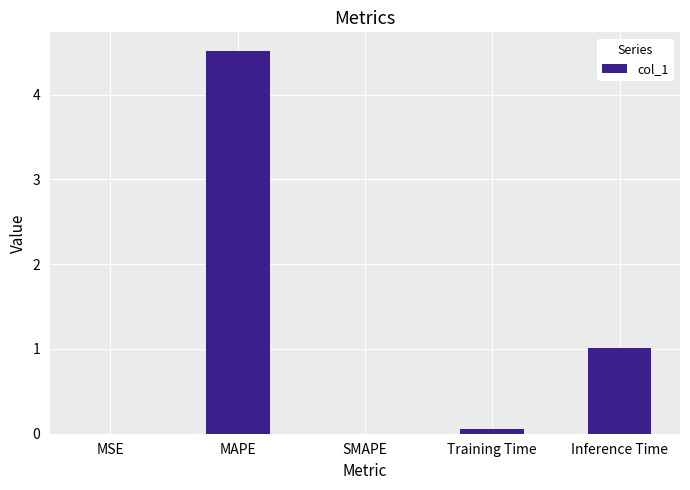

The value at Inference Time is 1.6. True or false?

False